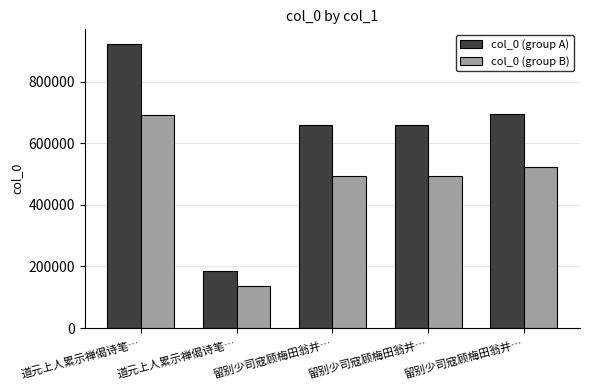

Is it true that col_0 (group B) equals 247905.6 at 道元上人累示禅偈诗笔…?

False